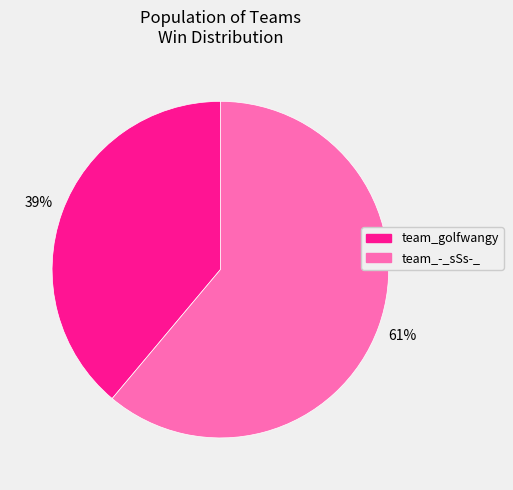

Which has a higher value, team_-_sSs-_ or team_golfwangy?

team_-_sSs-_